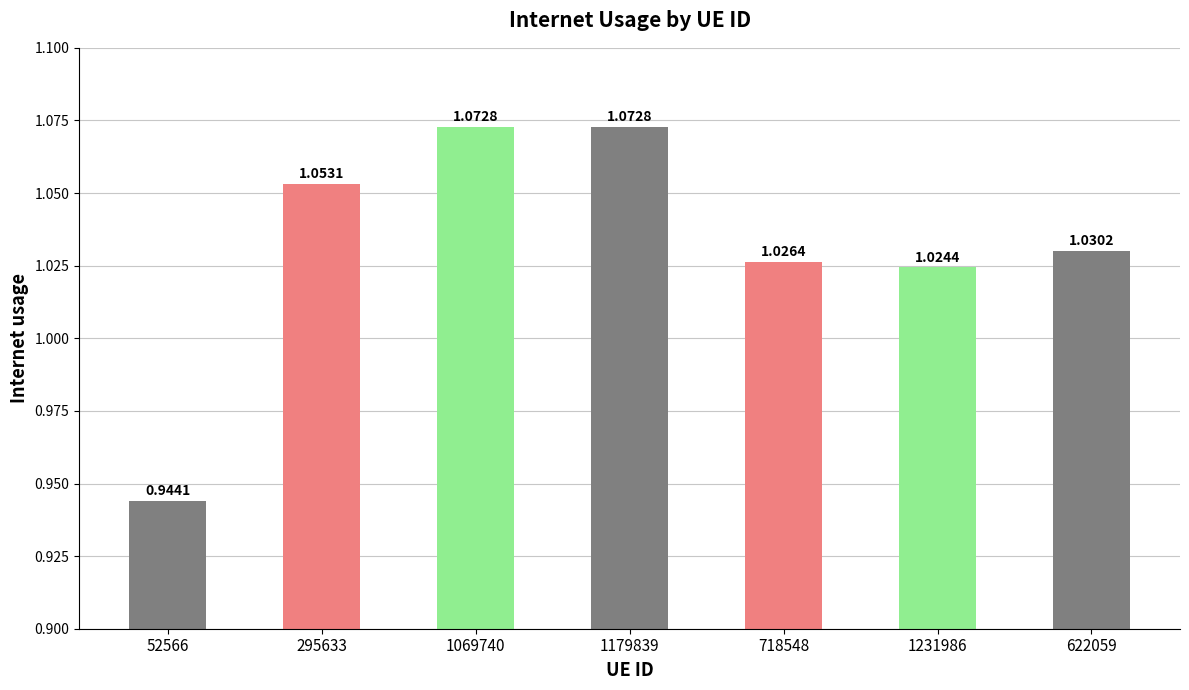

Is it true that the value at 1231986 is 1.5?

False